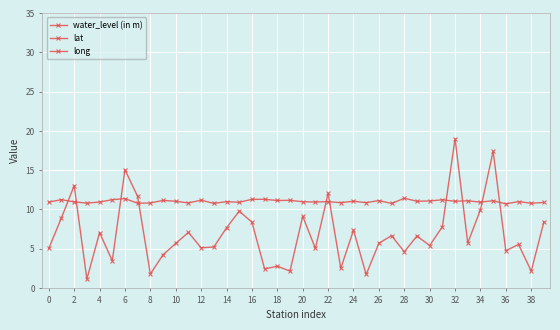

True or false: water_level (in m) and long intersect in this chart.

False